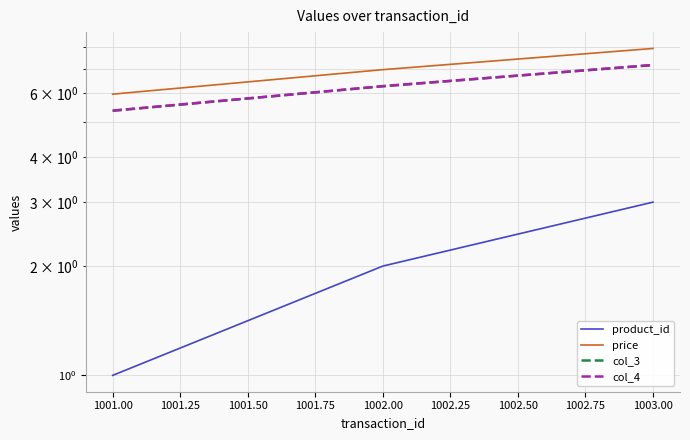

The value of product_id at 1002.00 is 3.1. True or false?

False